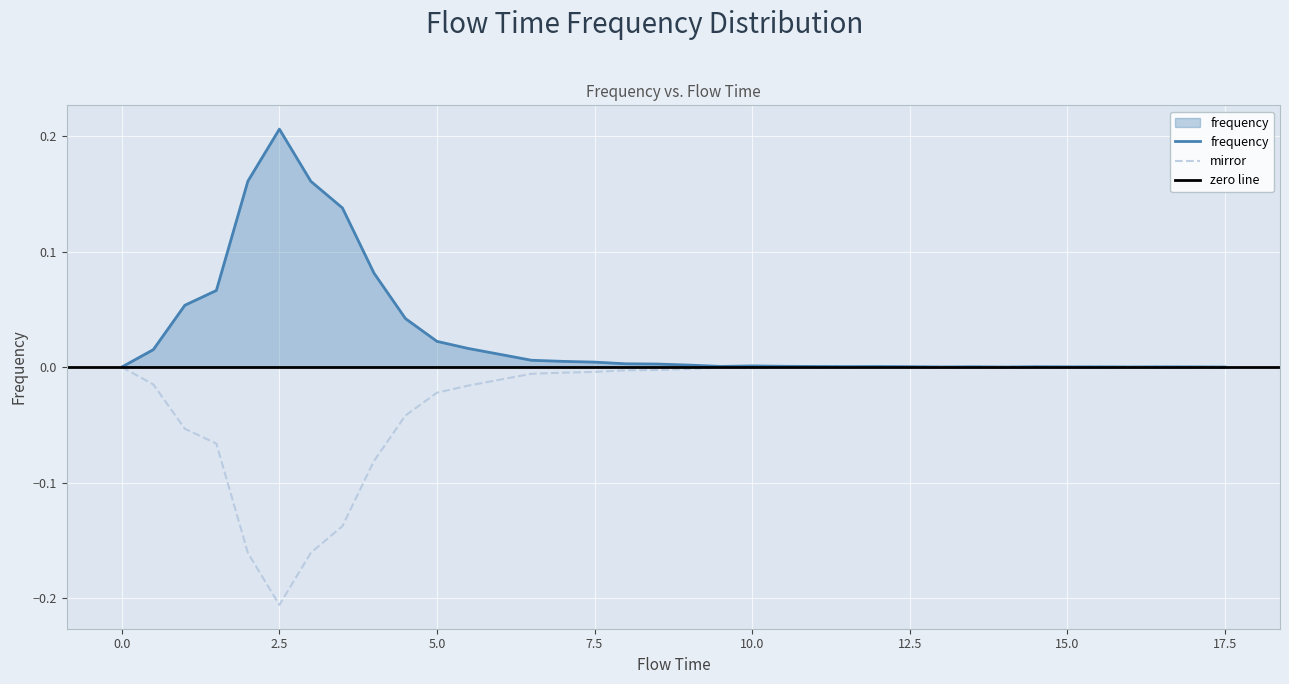

The value of mirror at 0.0 is 0.1. True or false?

False